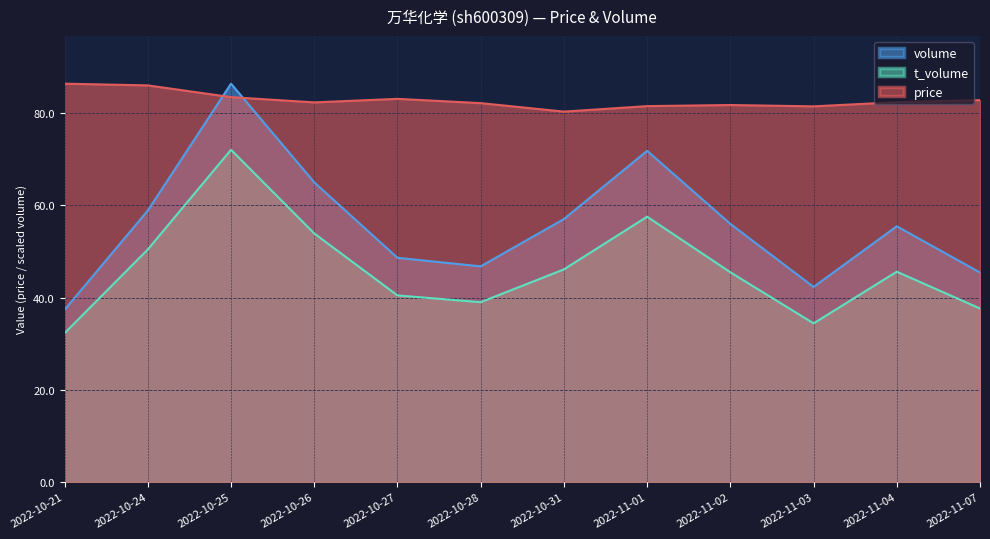

What is the difference between the highest and lowest values at 2022-10-24?

35.6